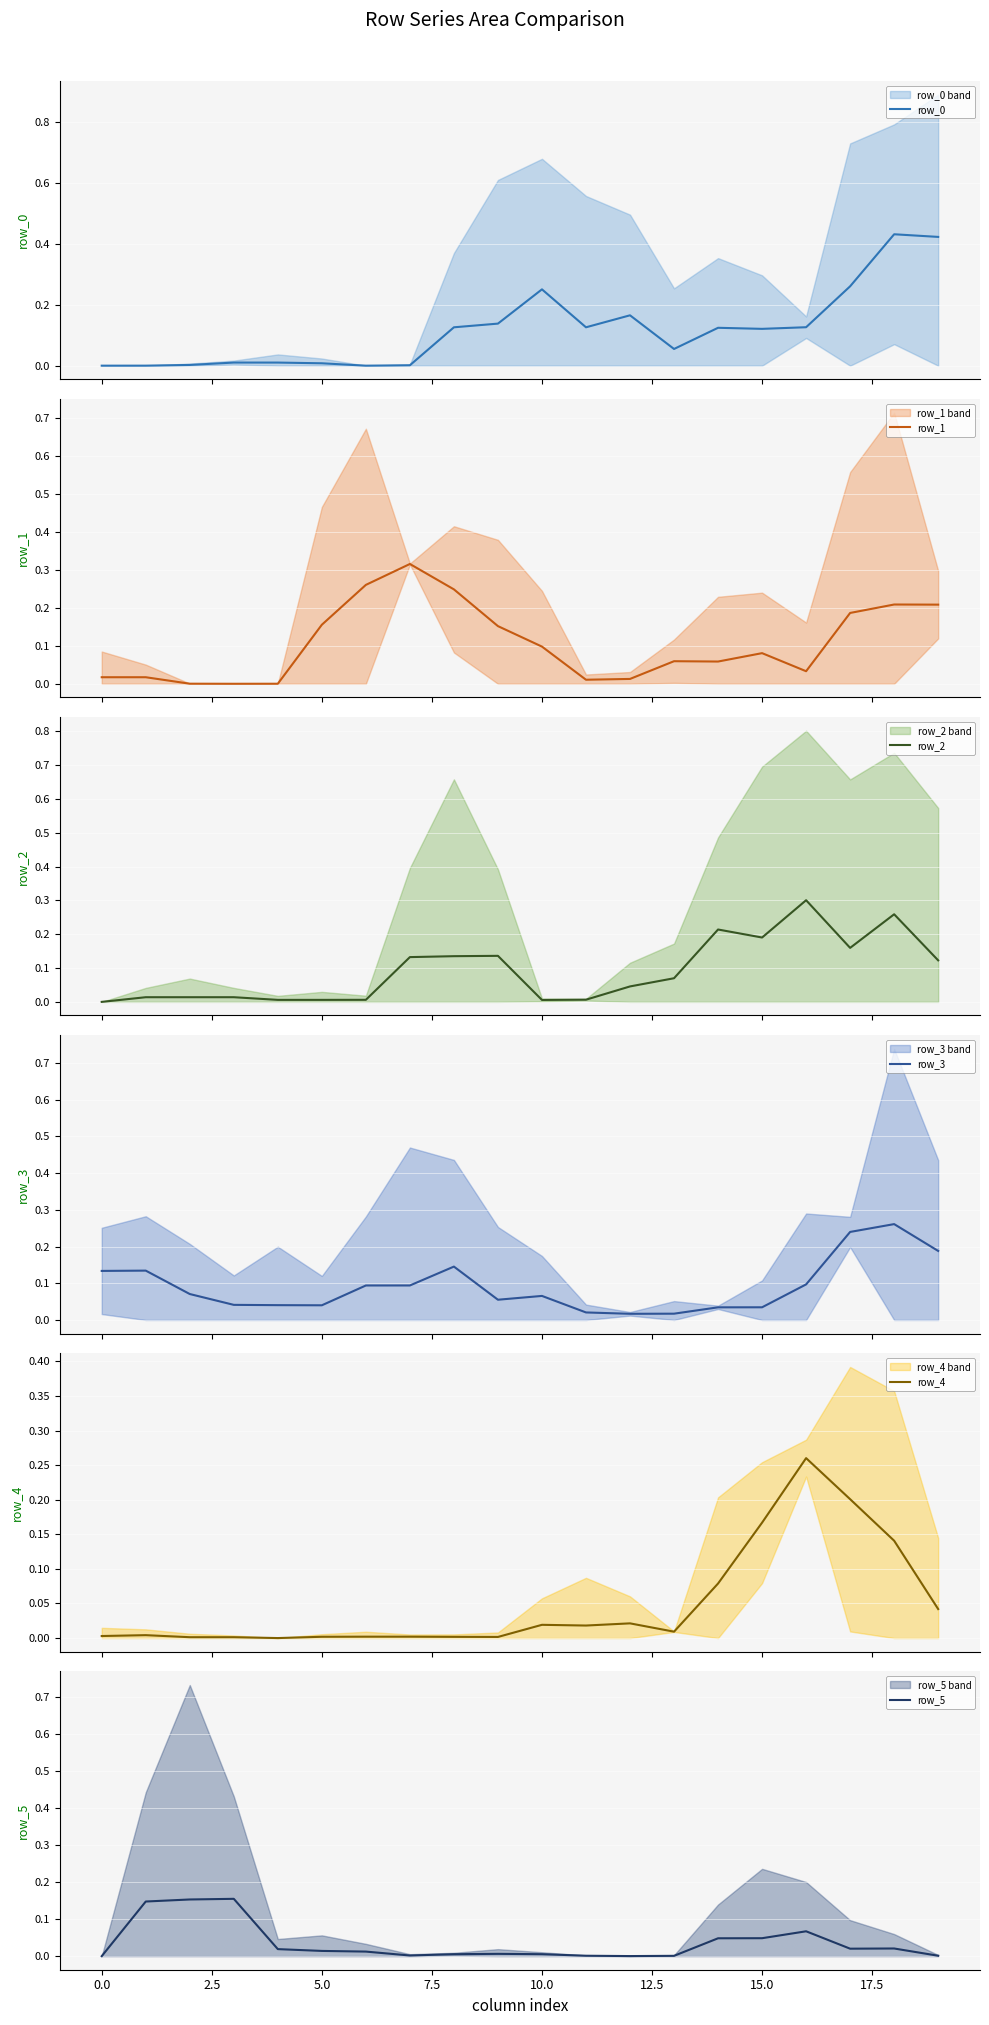

Which series has the largest total across all categories?

row_0